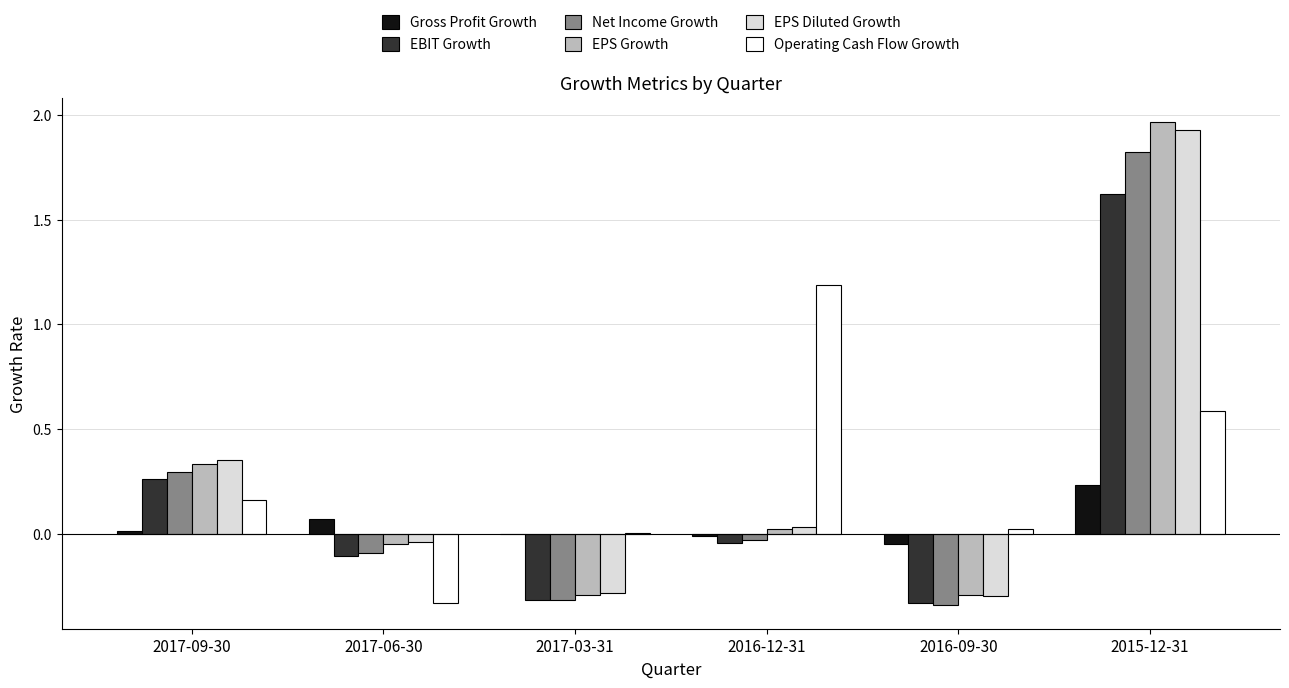

Which series changed the most between 2017-09-30 and 2015-12-31?

EPS Growth